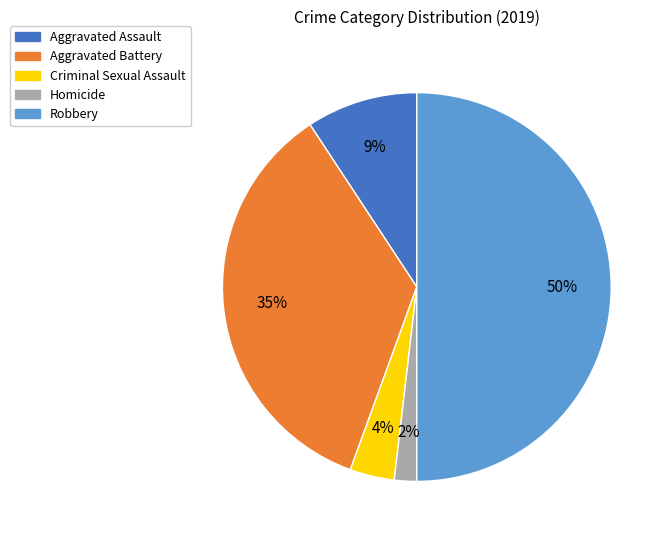

Rank the categories by value from highest to lowest.

Robbery, Aggravated Battery, Aggravated Assault, Criminal Sexual Assault, Homicide